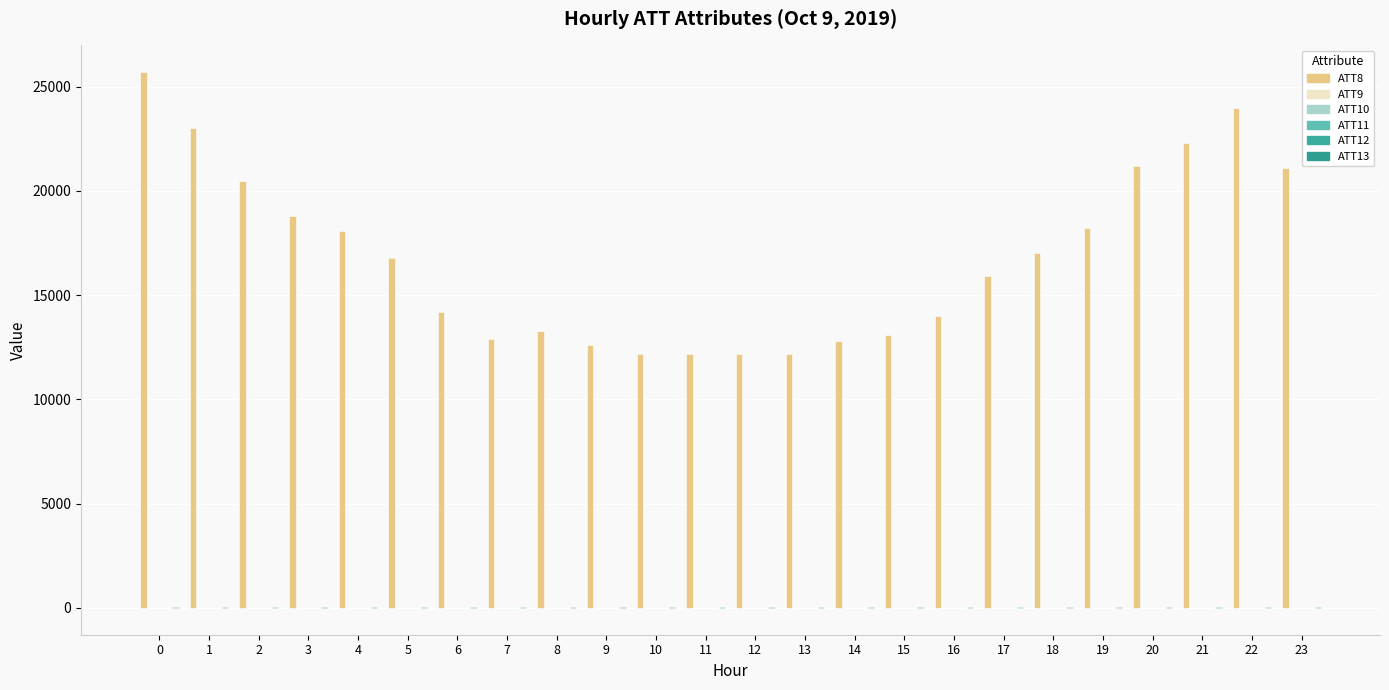

Count the number of categories in the chart.

24